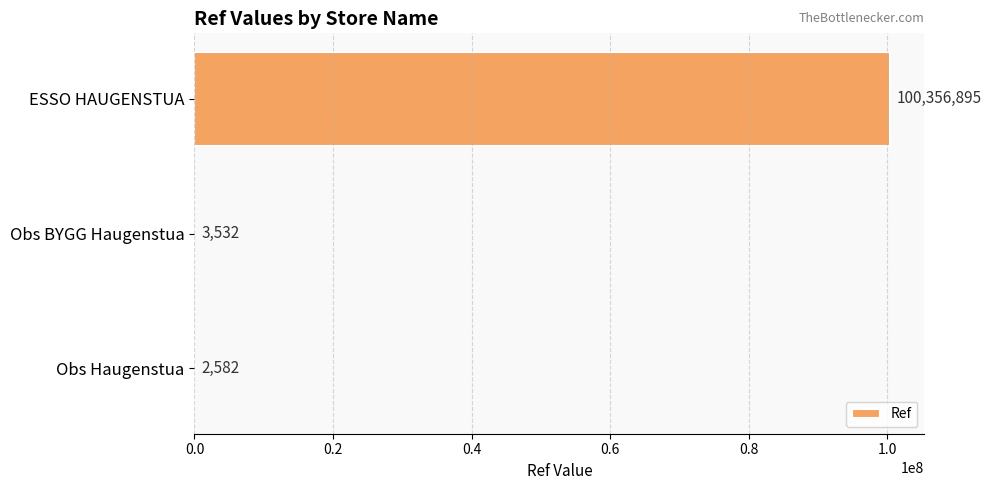

True or false: the data shows 3532 at Obs BYGG Haugenstua.

True